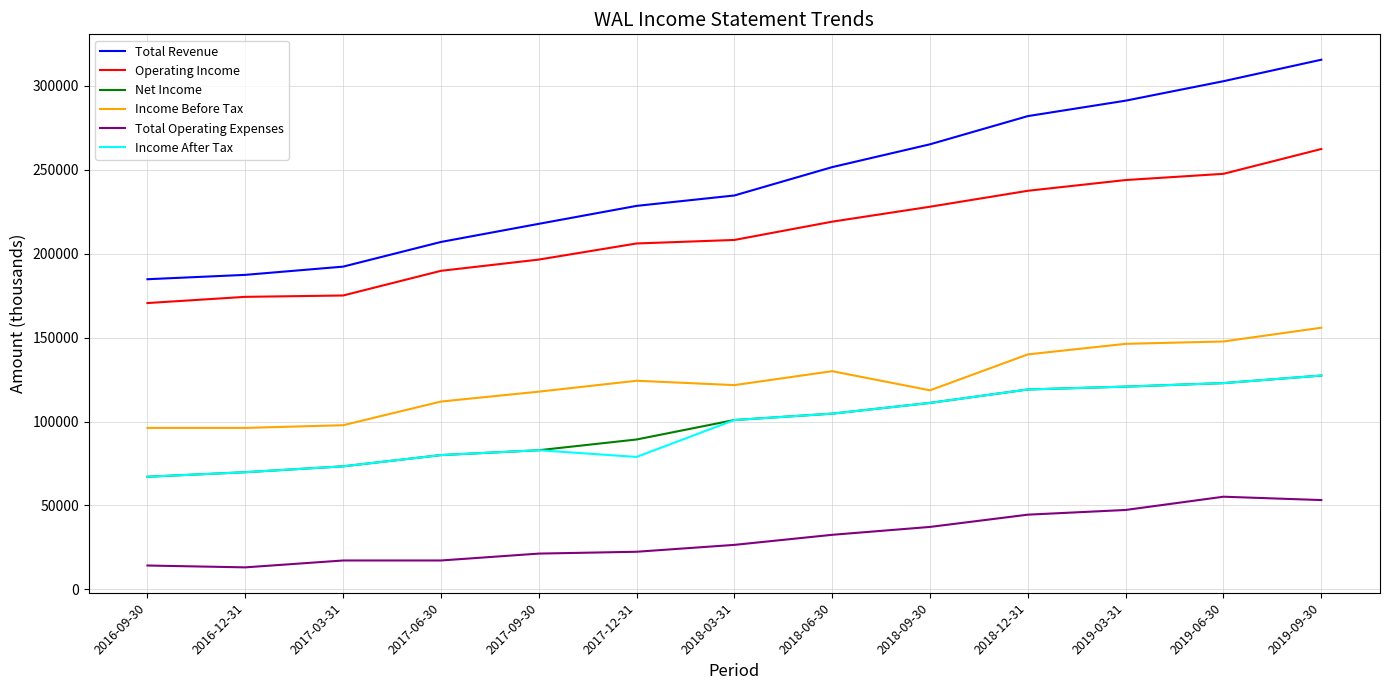

Is it true that Income Before Tax equals 118600 at 2018-09-30?

True